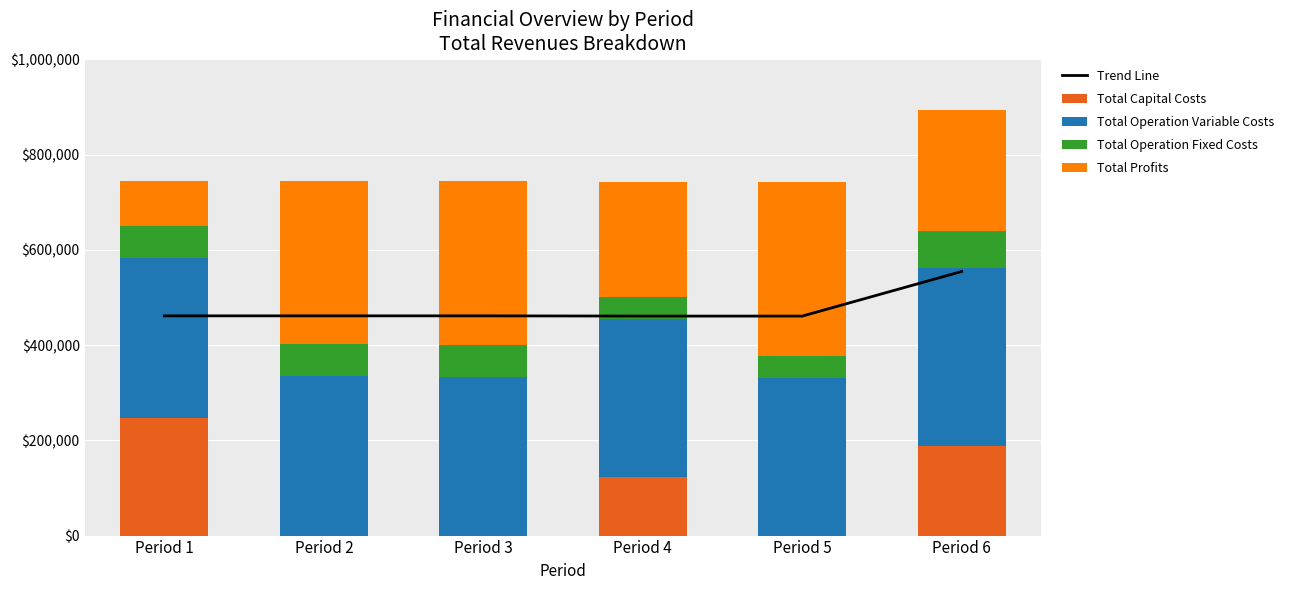

The value of Total Profits at Period 1 is 94146.3. True or false?

True